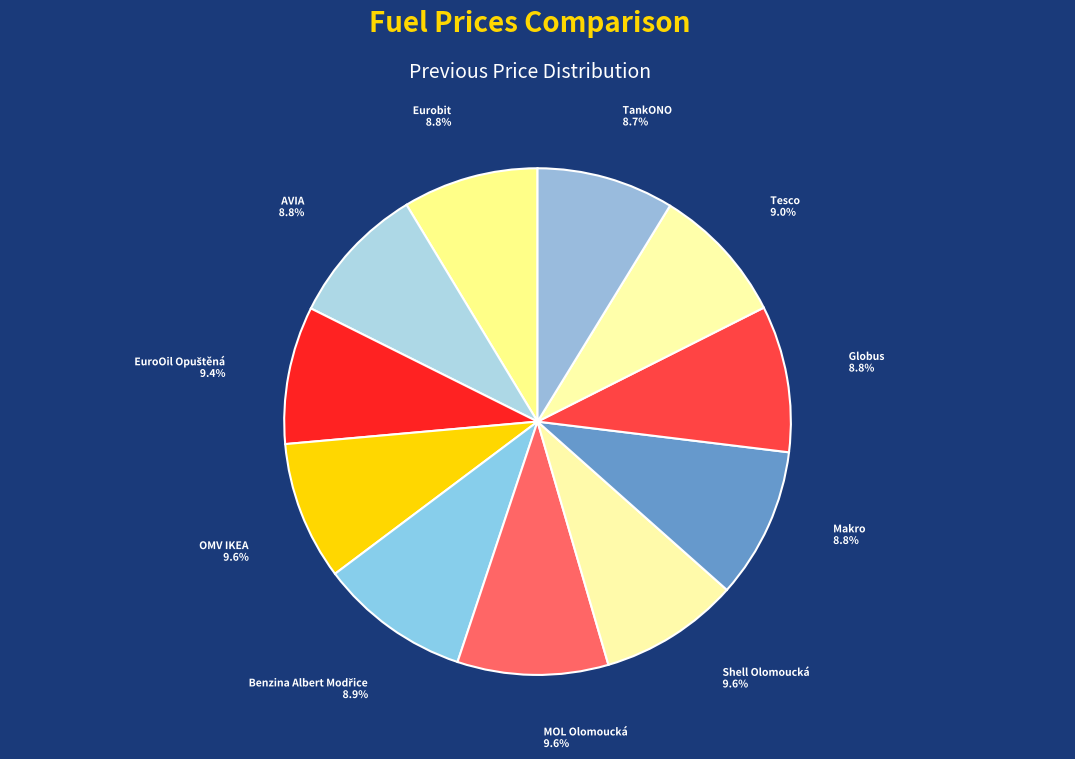

Which has a higher value, OMV IKEA or Makro?

OMV IKEA